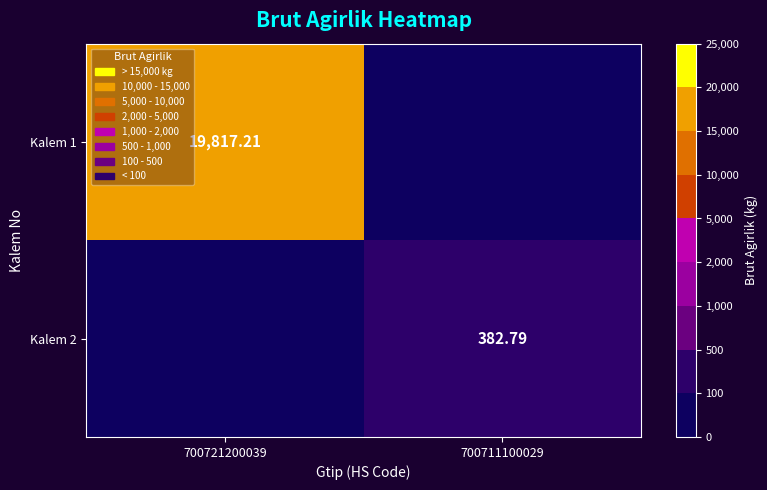

At which category is the sum across all series the highest?

700721200039